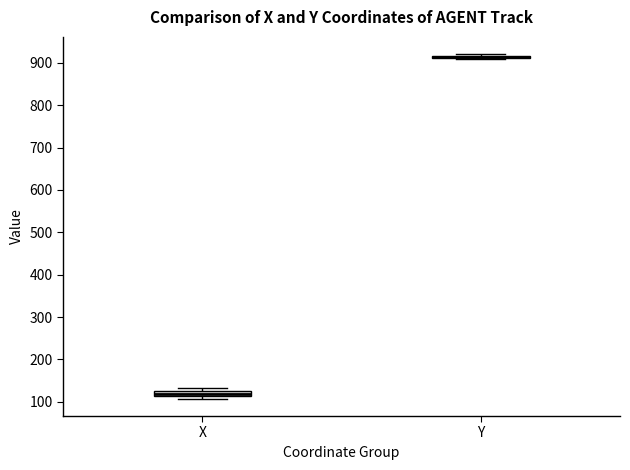

Where is the upper edge of the box for X on the y-axis? The values are not printed on the chart, so give them approximately, as read against the axis.

130